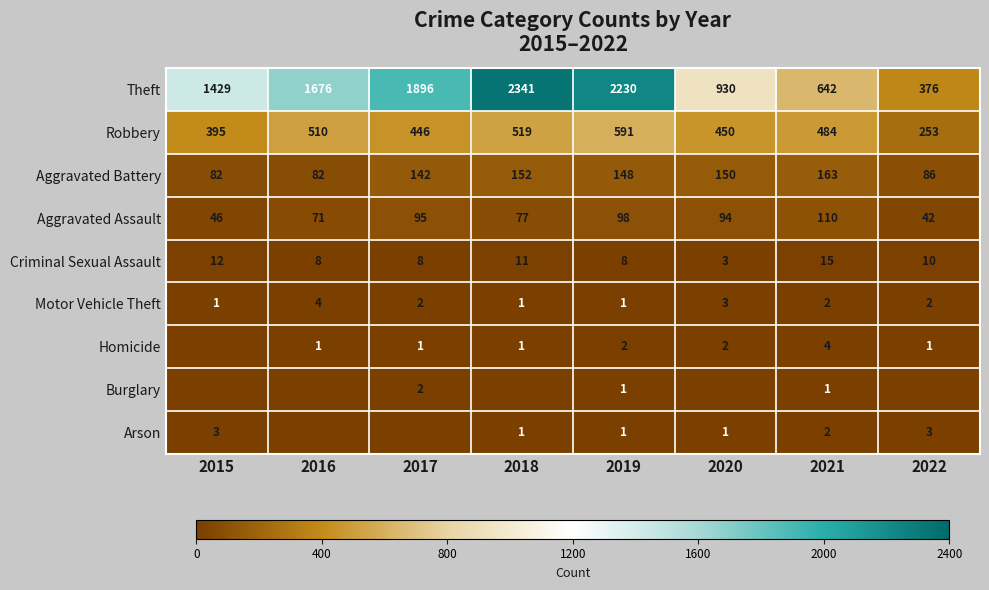

Count the number of data series in this chart.

9